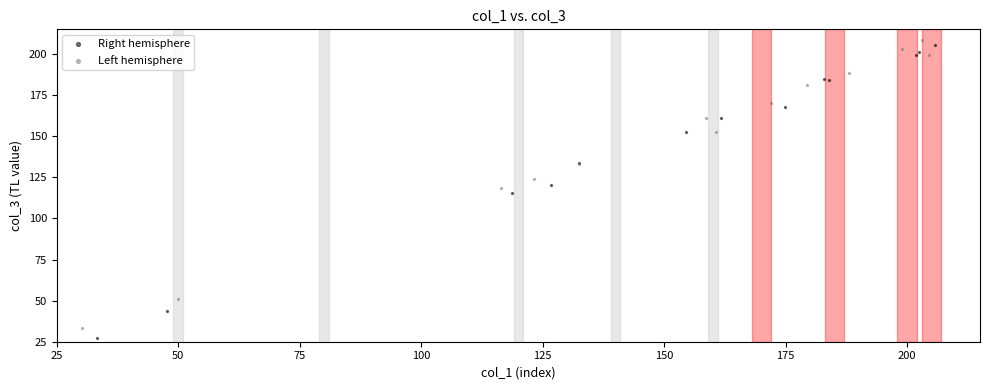

Which series has the widest spread of Y values?

Right hemisphere